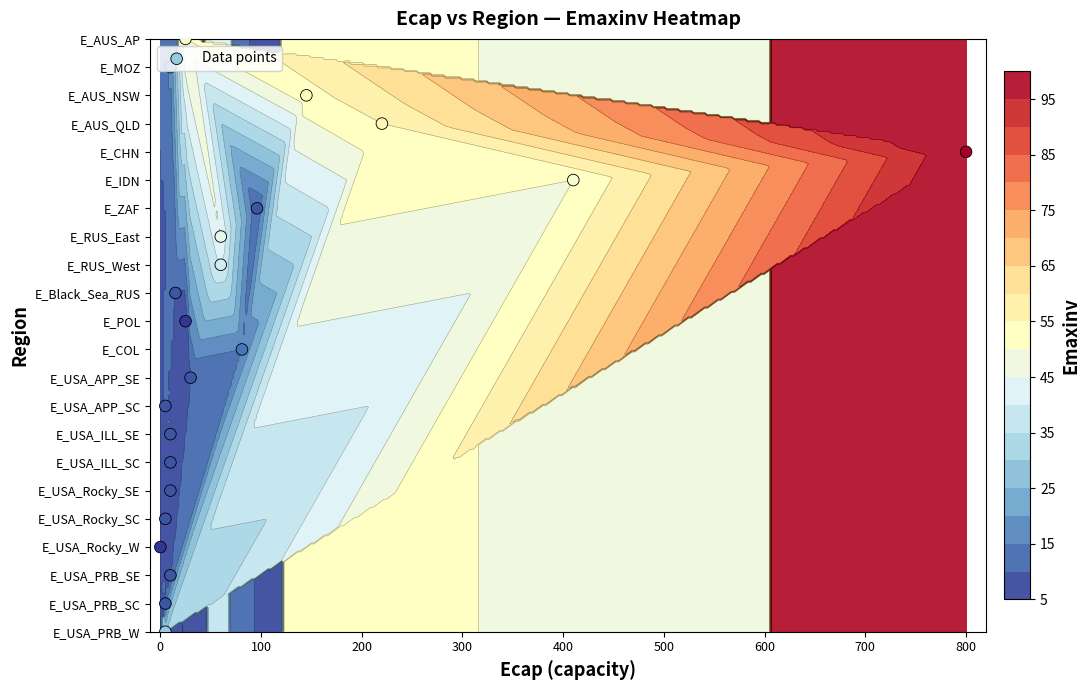

How many data points are above 11?

10